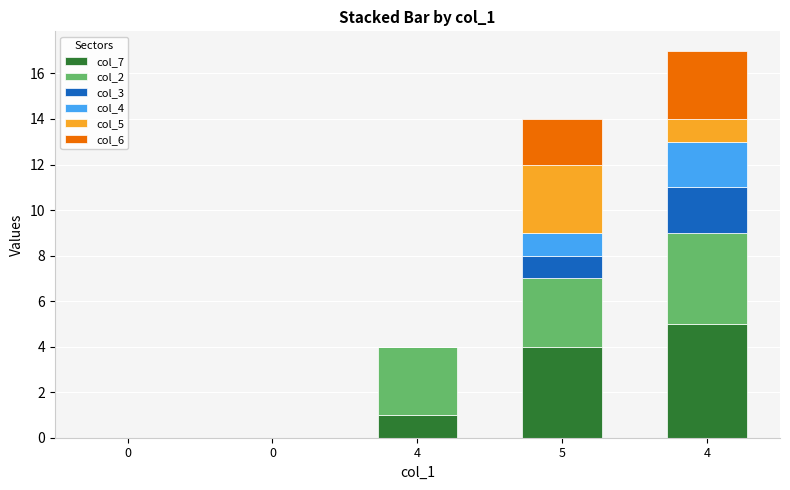

The col_3 series shows -1 at 0. True or false?

False